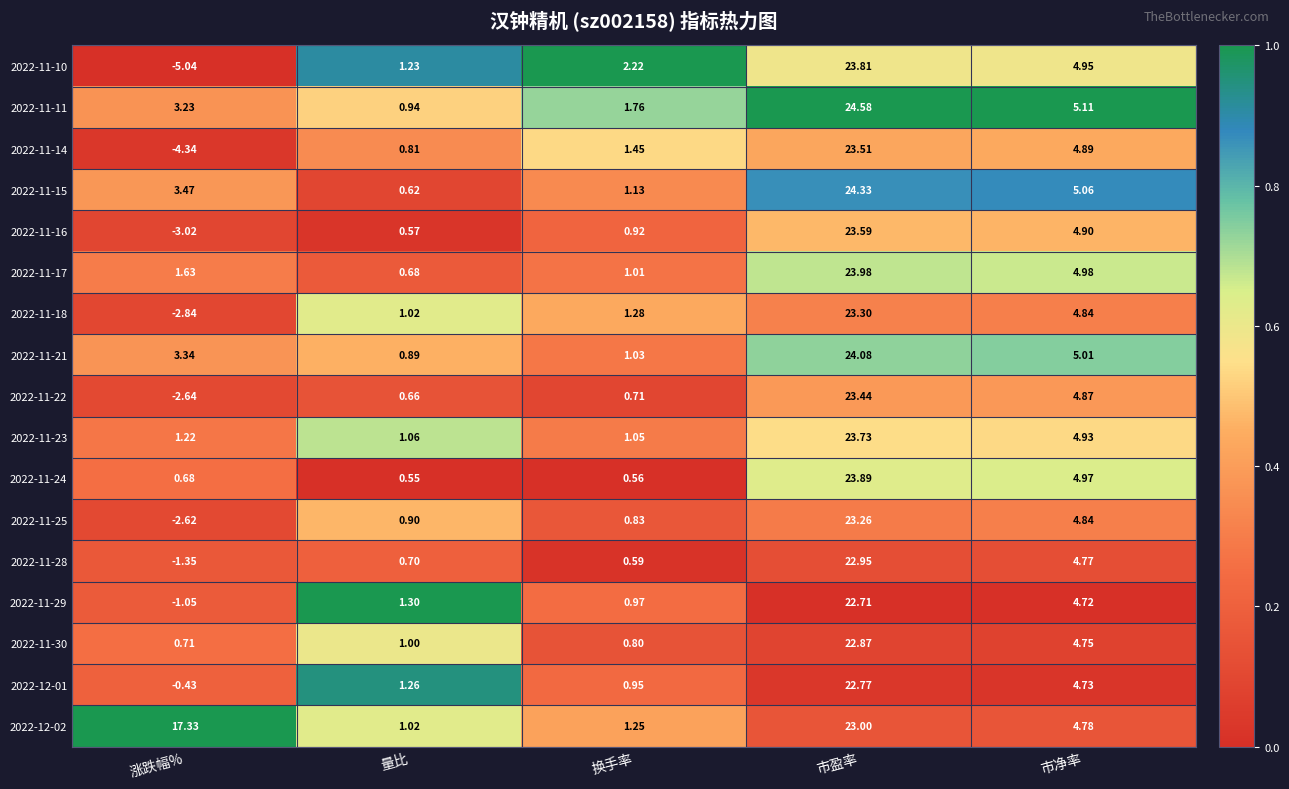

At which category is the sum across all series the highest?

市盈率